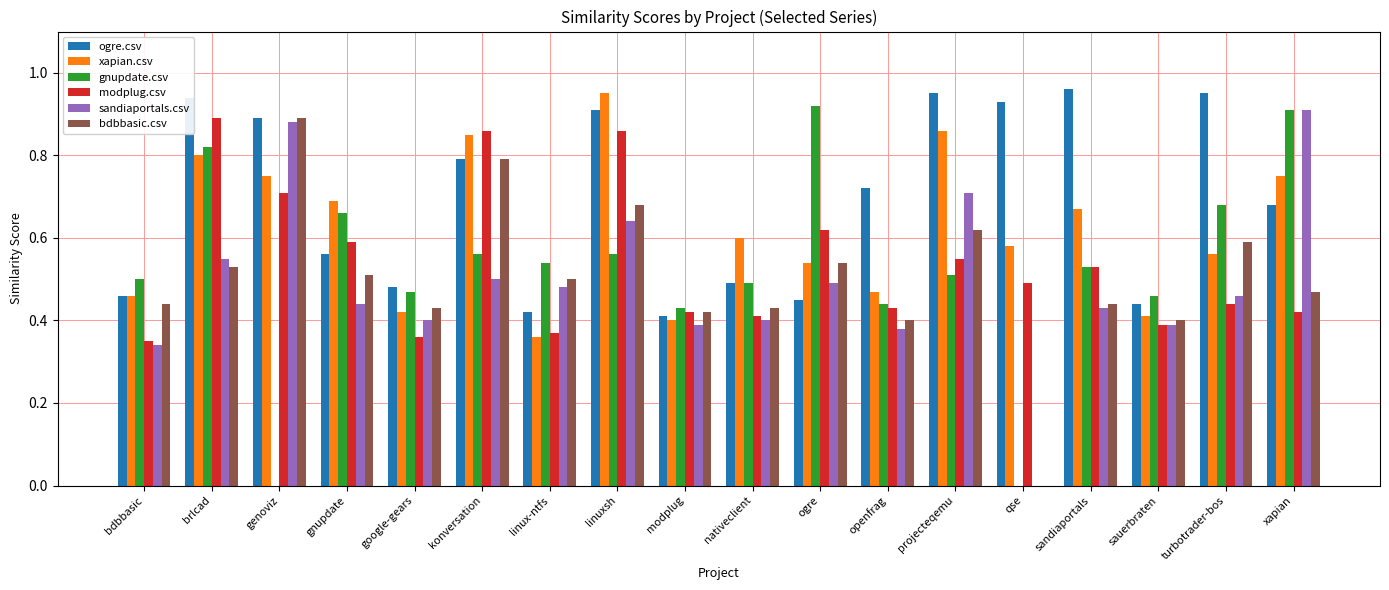

Between nativeclient and sauerbraten, which series saw the biggest shift?

xapian.csv